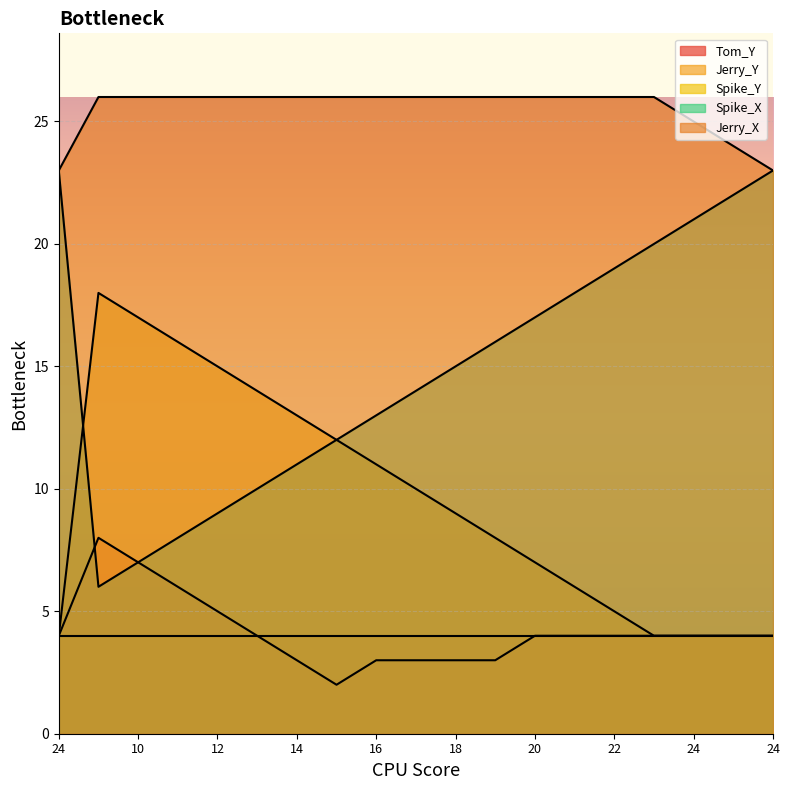

What are all the series names shown in the legend?

Tom_Y, Jerry_Y, Spike_Y, Spike_X, Jerry_X